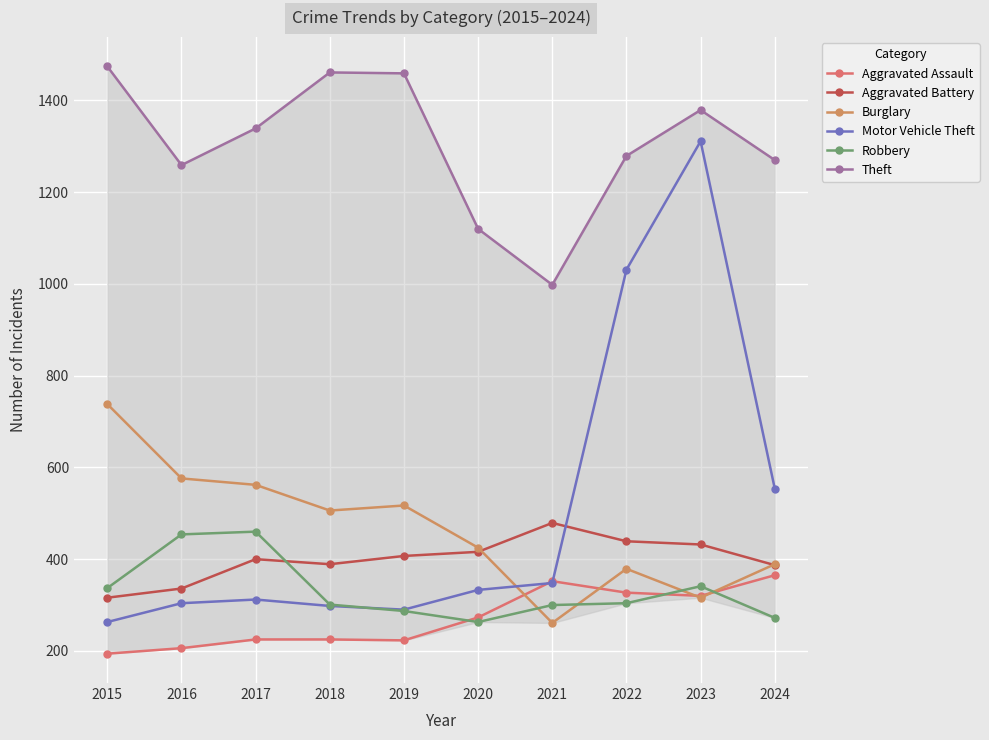

What is the value of the Burglary point at the 7th from the left?

261